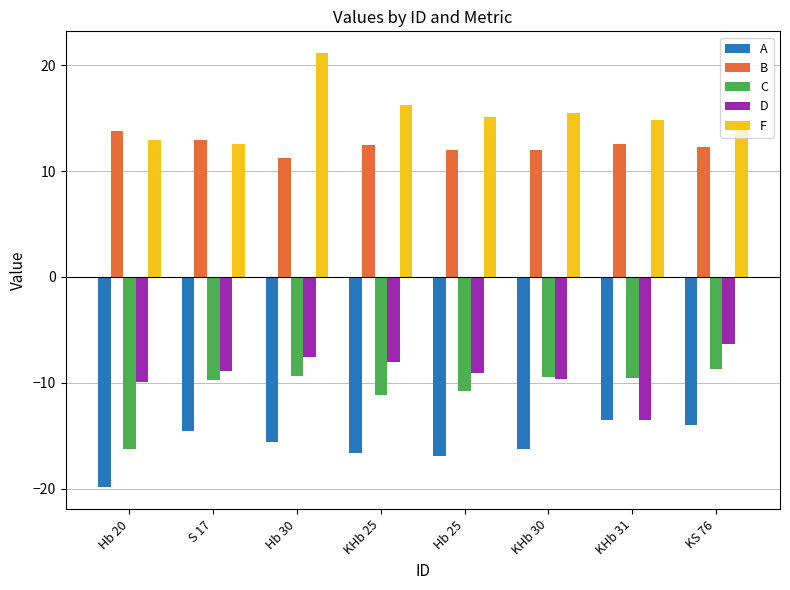

How many categories are shown in the chart?

8